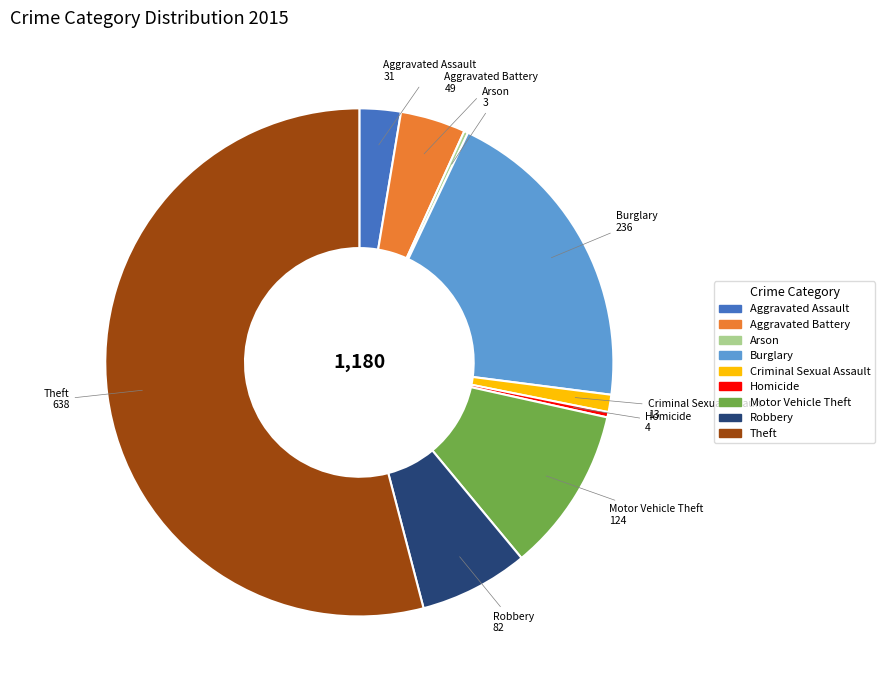

Is there any slice that represents more than half of the pie?

Yes